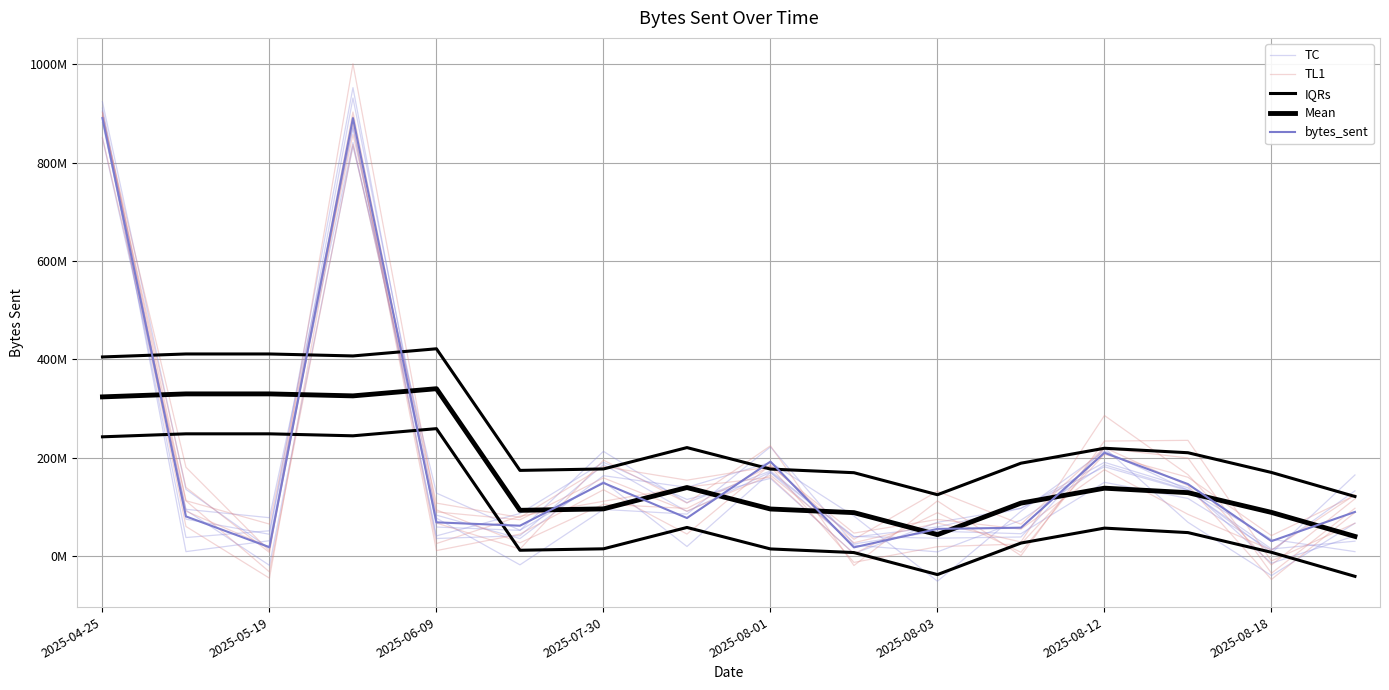

Reading right to left, what are all the values shown in this chart?

TC: 67050445.9	-39441364.1	68865369.2	219979336.0	38987182.2	36595313.9	39933204.6	173110361.4	108636734.7	213009750.0	52397151.9	59235870.6	952249724.9	44504109.0	75191857.4	910600836.8
TL1: 88792661.2	-47308122.7	143487052.4	220611917.0	64971485.2	131944510.0	34312367.2	185616957.2	44936297.1	135016072.0	44828461.2	11300922.5	880923920.3	18427788.0	91396633.5	902460542.5
IQRs: 121303975.0	170140021.7	210237239.0	219347062.7	188978100.7	124896540.3	169654920.3	177018998.3	220688388.0	177267244.3	174348762.3	421522073.7	406962614.3	410984186.0	410984186.0	404910759.7
Mean: 40142032.3	88978079.0	129075296.3	138185120.0	107816158.0	43734597.7	88492977.7	95857055.7	139526445.3	96105301.7	93186819.7	340360131.0	325800671.7	329822243.3	329822243.3	323748817.0
bytes_sent: 89868620.0	30557477.0	146508140.0	210160272.0	57886948.0	55401254.0	17915591.0	192162088.0	77493488.0	148923760.0	61898657.0	68738042.0	890443694.0	18220279.0	80802757.0	890443694.0